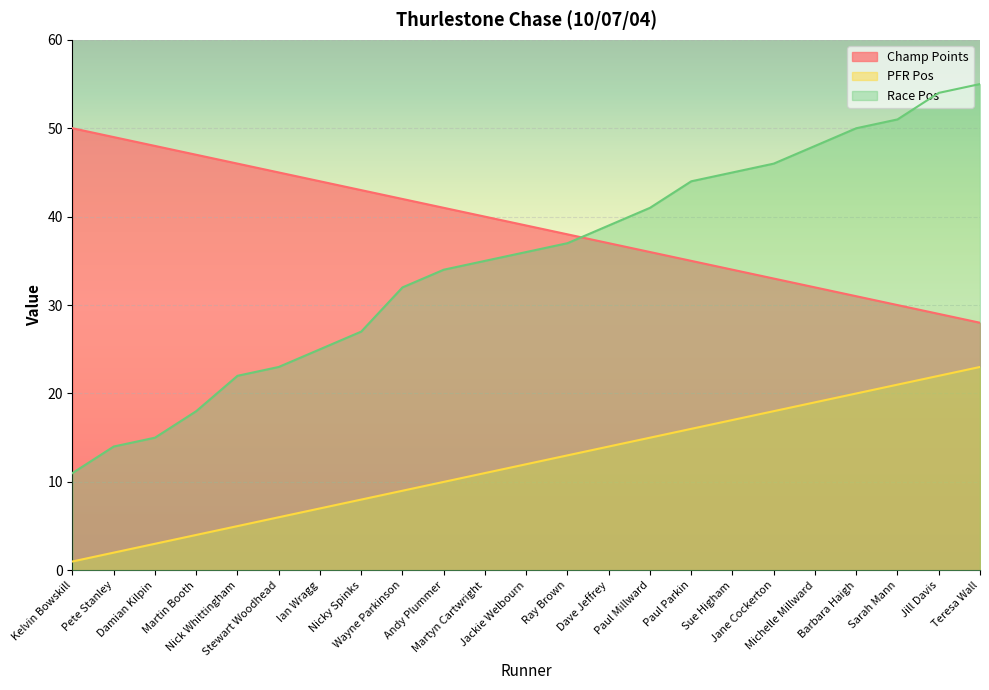

List the series in order of their peak value, highest first.

Race Pos, Champ Points, PFR Pos